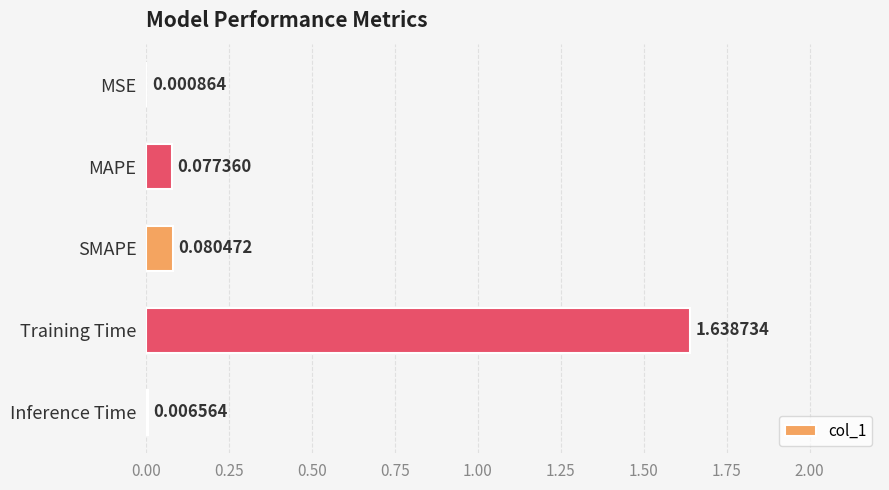

At which category does the chart reach its peak across all series?

Training Time